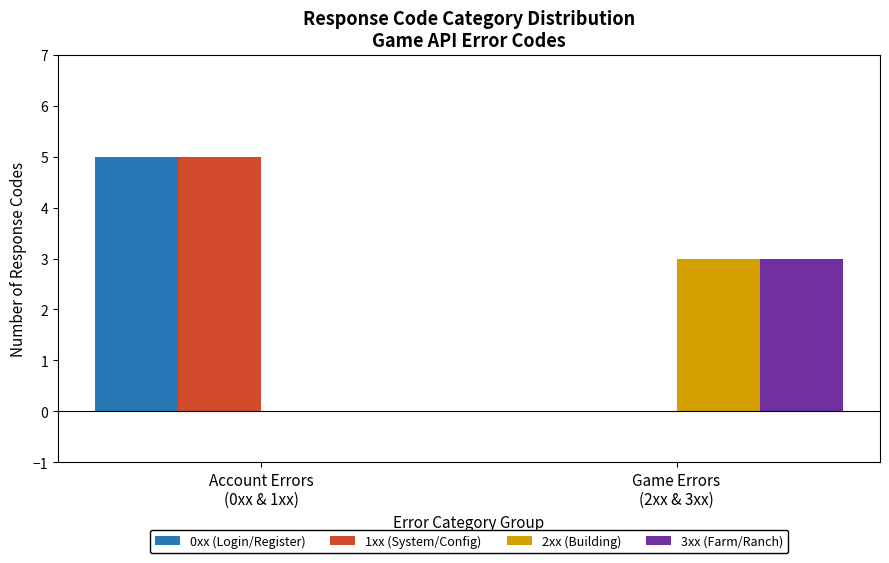

What is the sum of all 1xx (System/Config) values?

5